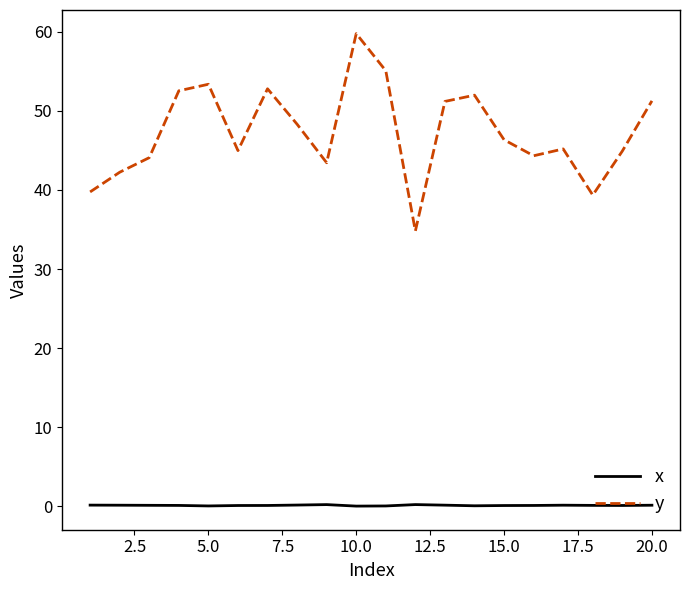

True or false: x and y cross at least once.

False